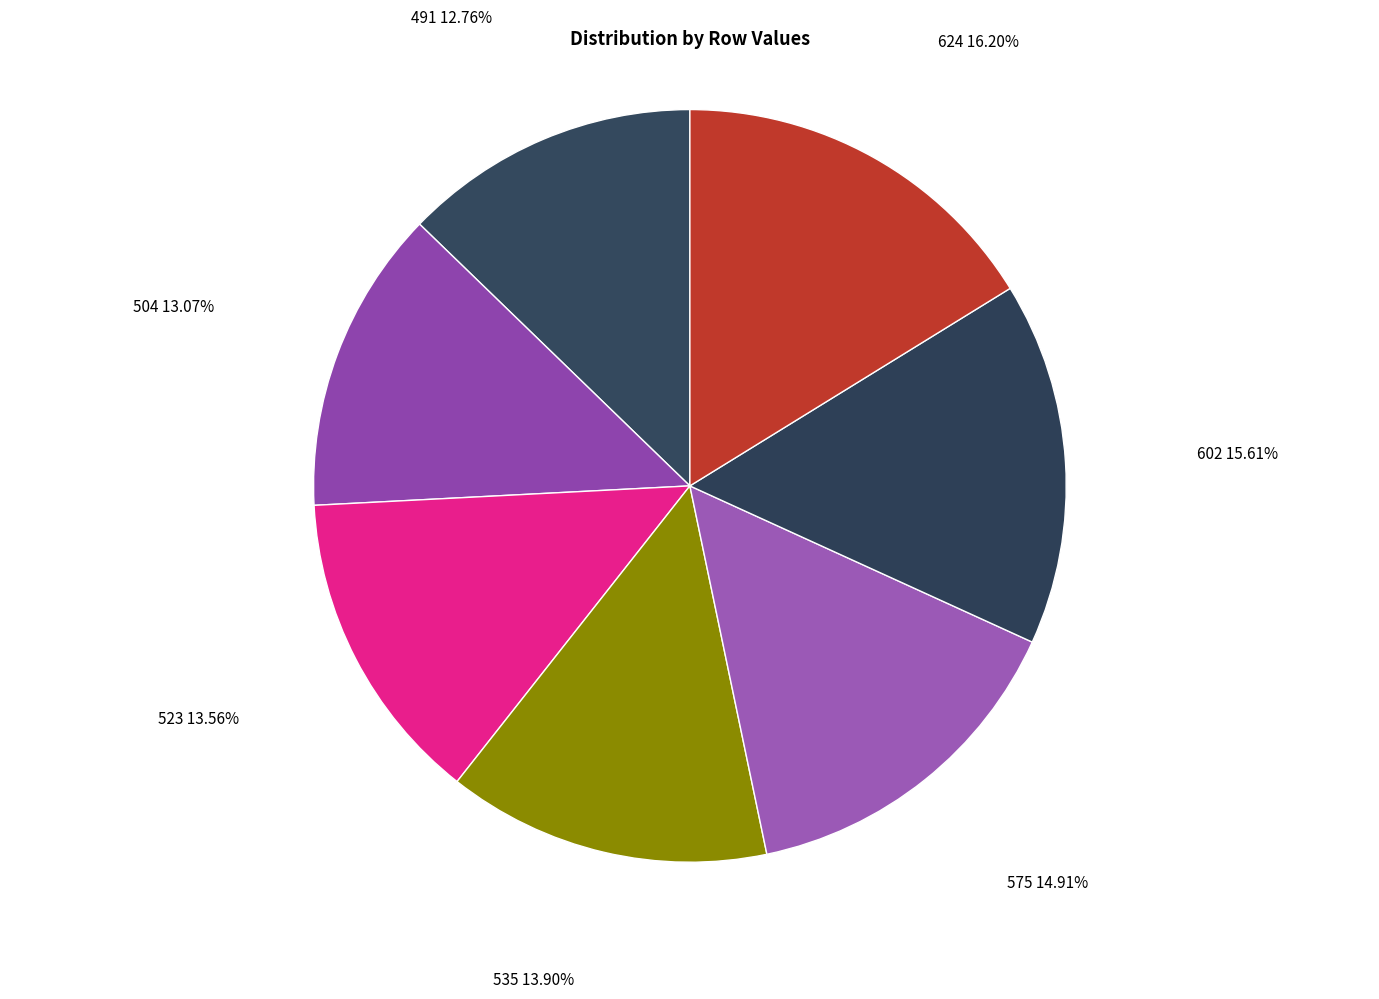

Which category has the biggest portion of the pie?

624